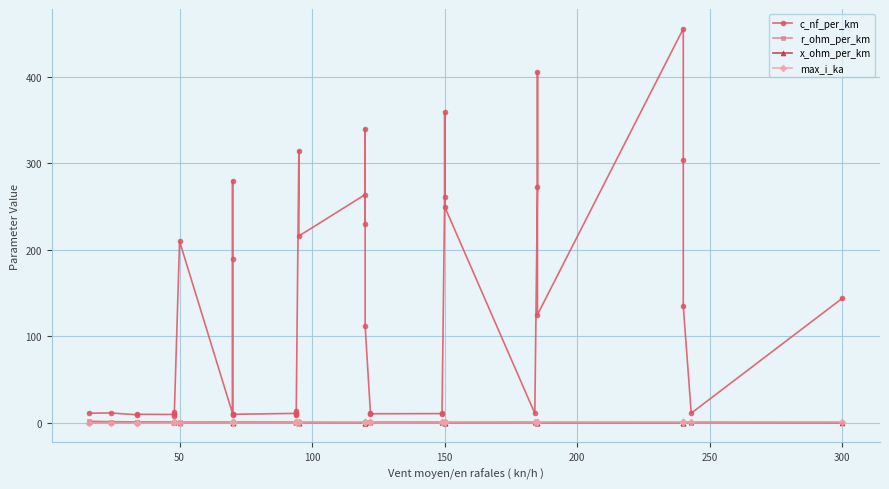

At how many categories does at least one series exceed 348?

3